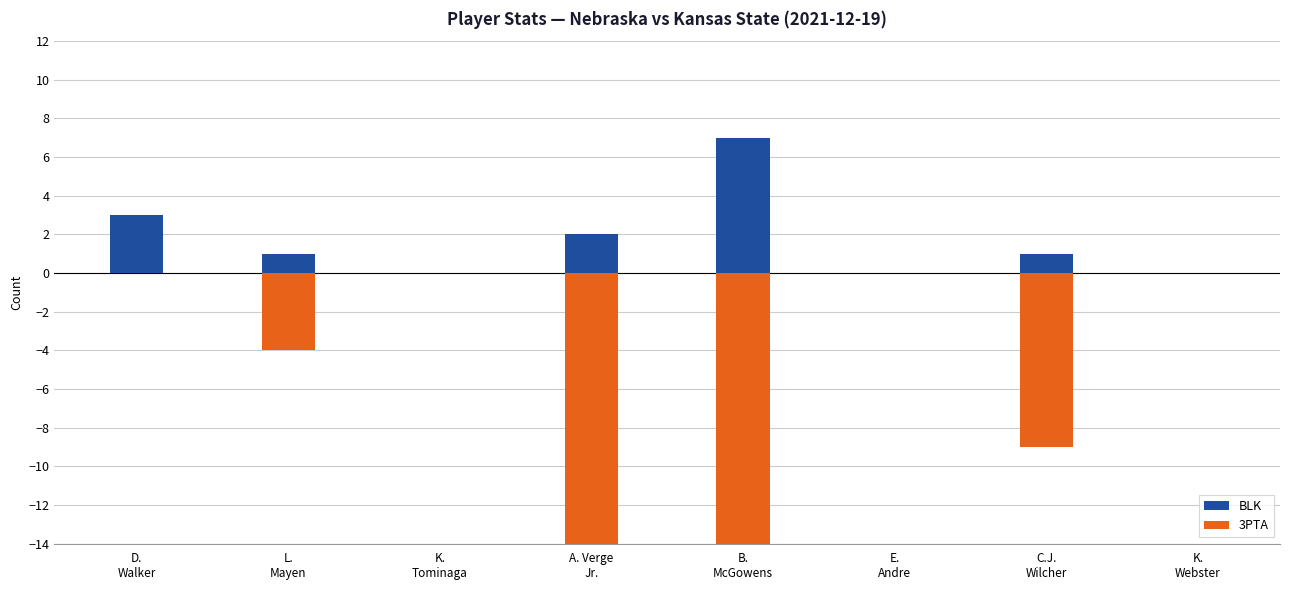

Which category has the highest value in the 3PTA series?

D.
Walker